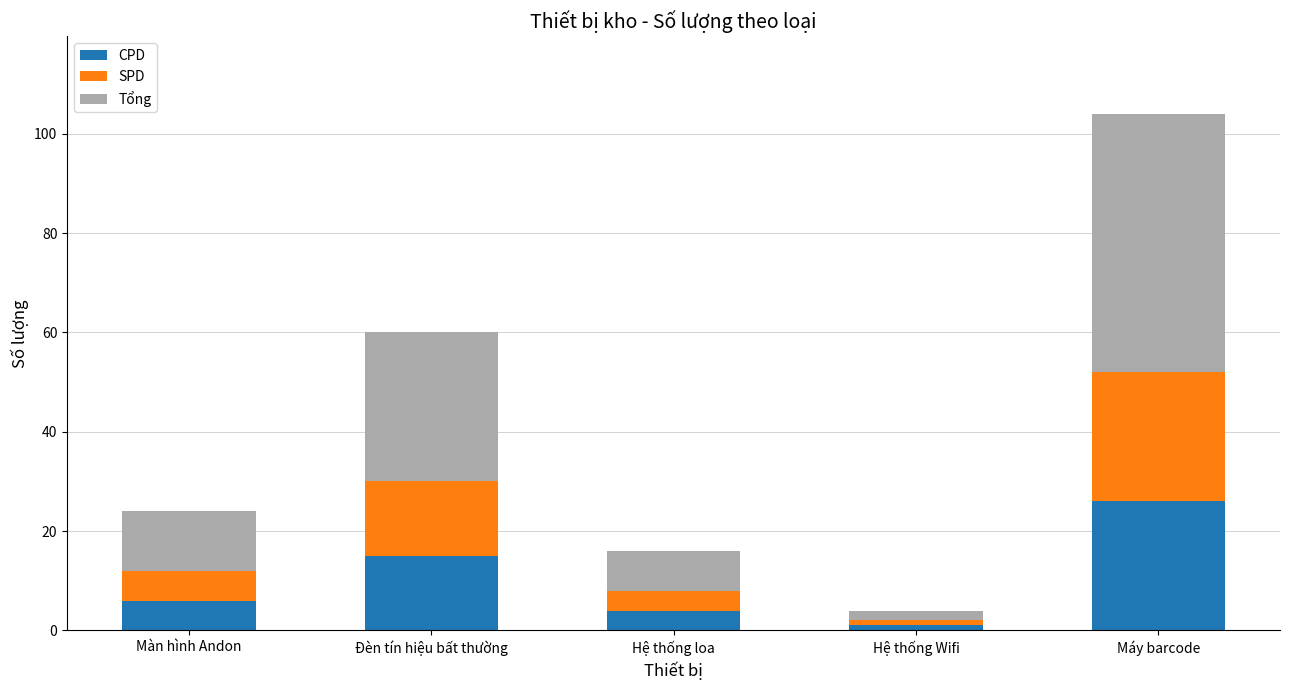

At which label does CPD reach its peak?

Máy barcode